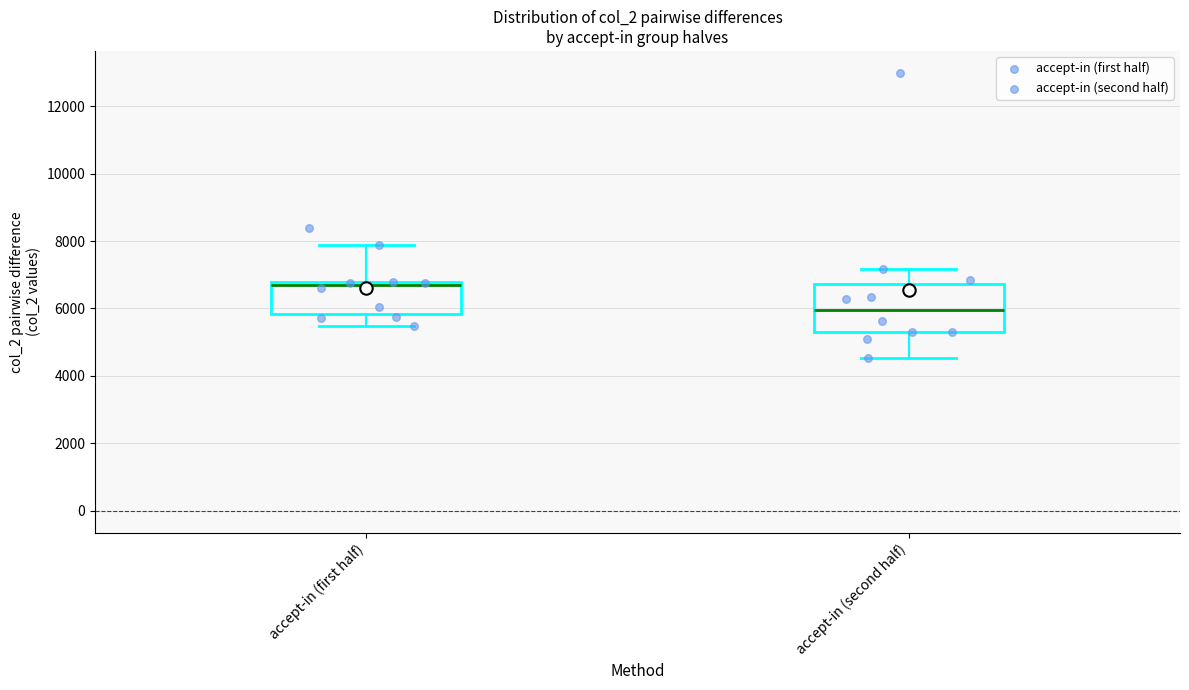

Reading left to right, transcribe this box plot: for each box, give where its median line is, the range the box spans, and where its two whiskers end, as read against the y-axis. The values are not printed on the chart, so give them approximately, as read against the axis.

accept-in (first half): median 6600, box 5800 to 6800, whiskers 5400 to 7800
accept-in (second half): median 6000, box 5400 to 6800, whiskers 4600 to 7200